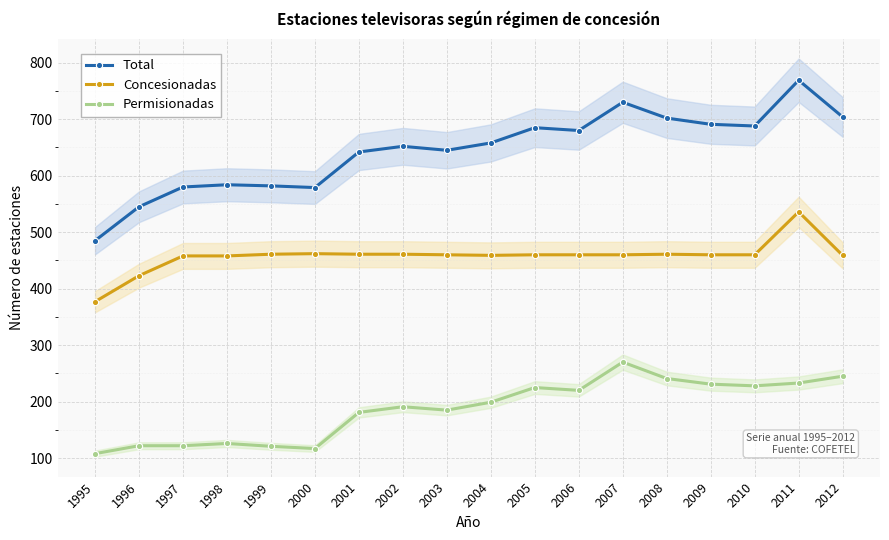

What is the value of the Permisionadas point at the 7th from the left?

181